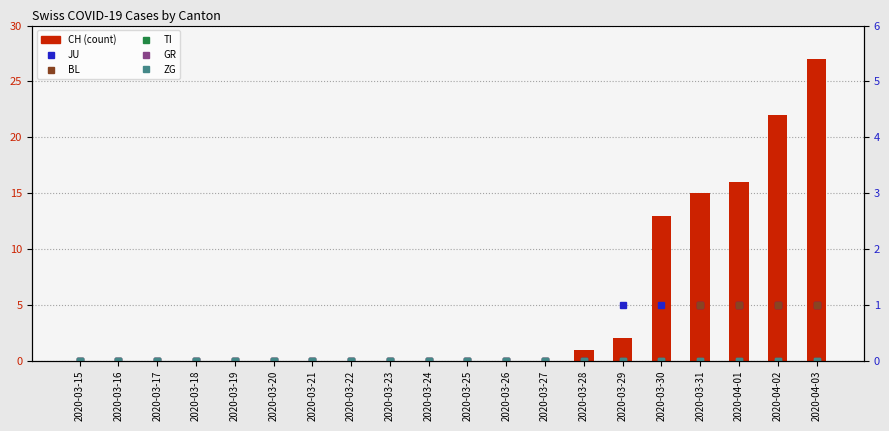

Which label corresponds to the largest value in the chart?

2020-04-03